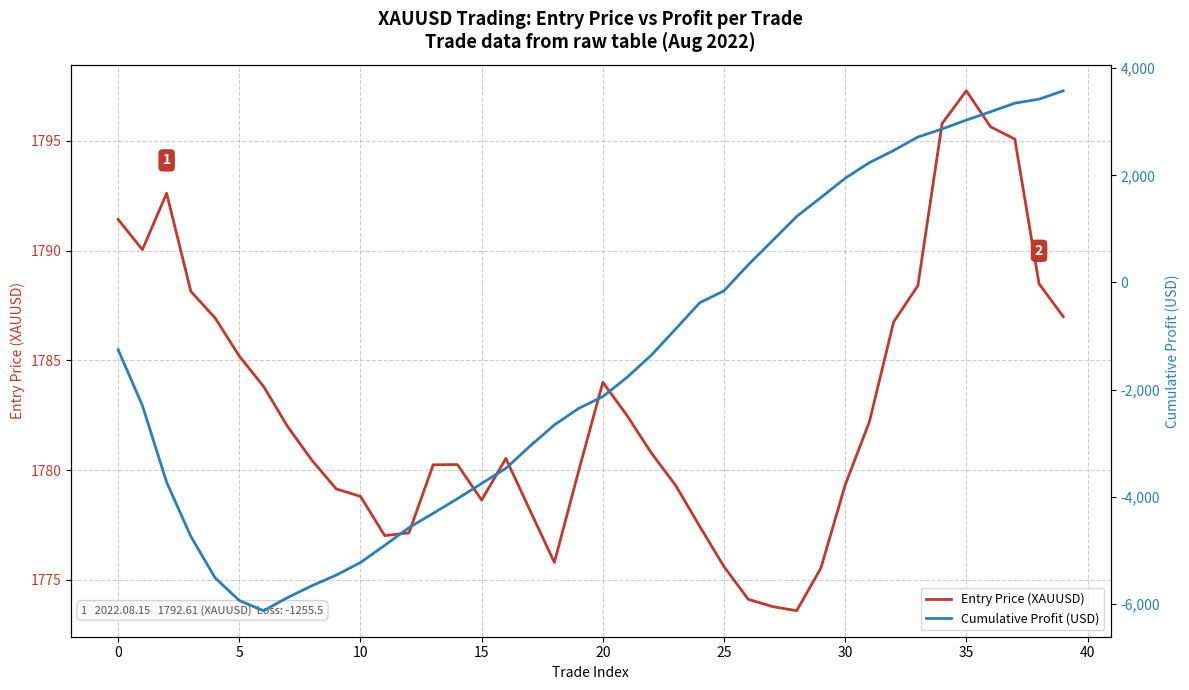

The value of Cumulative Profit (USD) at 24 is -166.2. True or false?

False